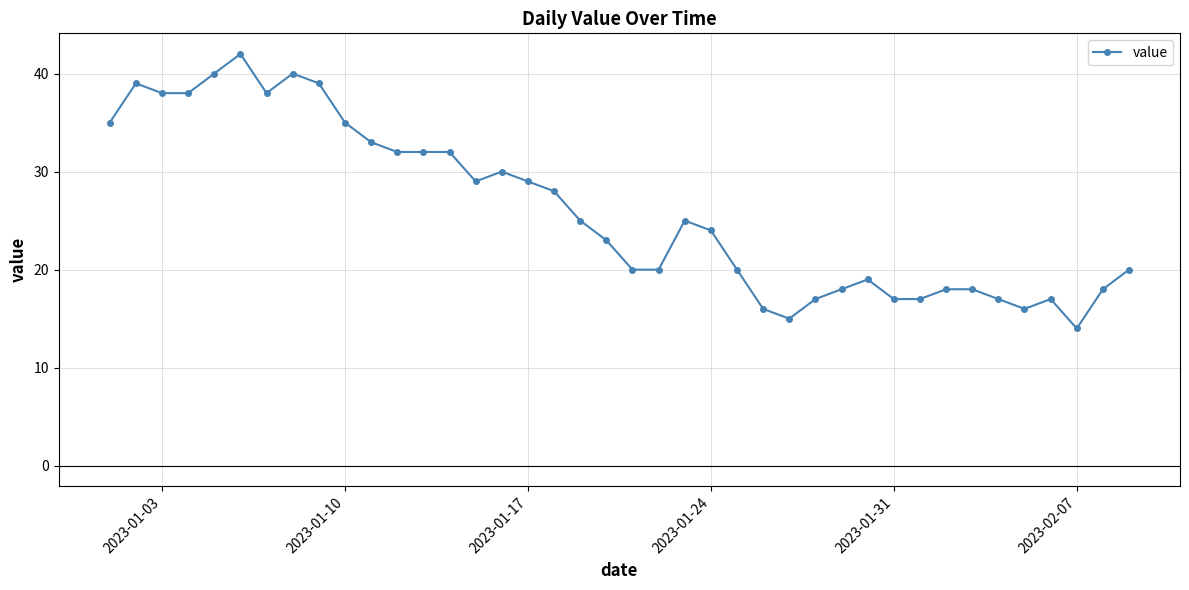

What is the average value?

26